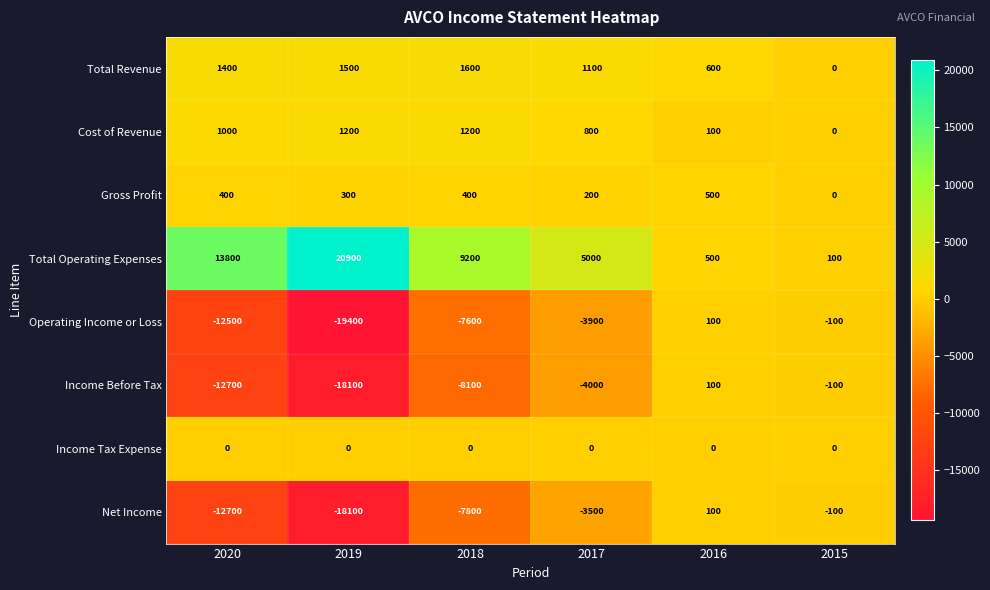

Read the Total Operating Expenses value at 2019.

20900